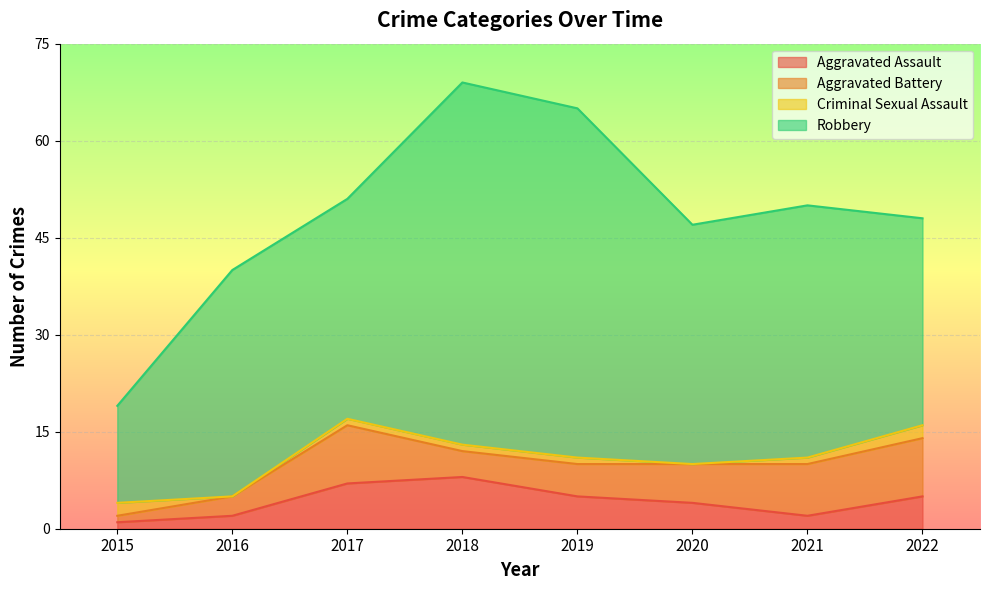

At which category is the sum across all series the highest?

2018